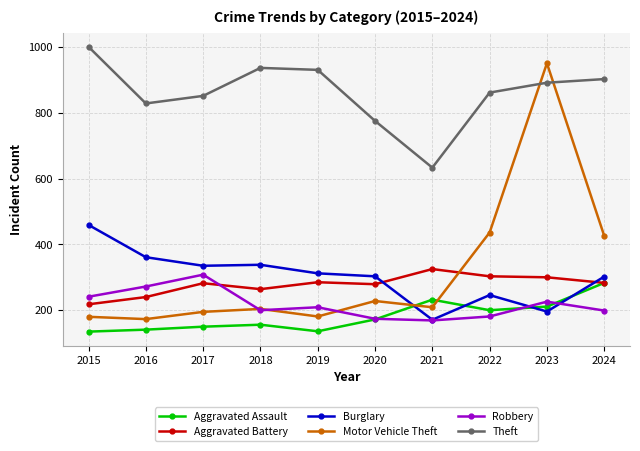

What is the difference between the highest and lowest values at 2020?

603